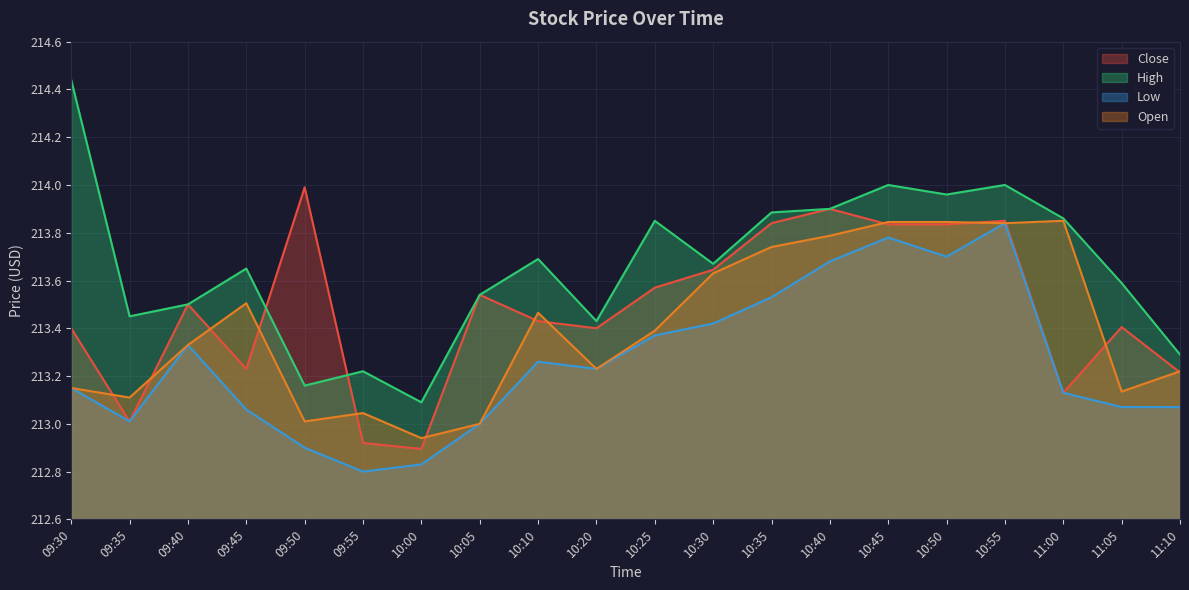

Is the value of Low at 09:45 greater than the value of Close at 09:55?

Yes